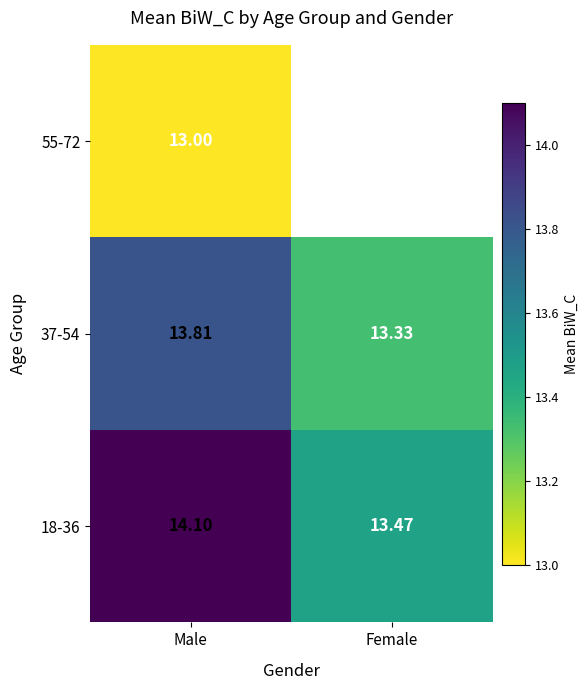

What is the maximum value for 18-36?

14.1